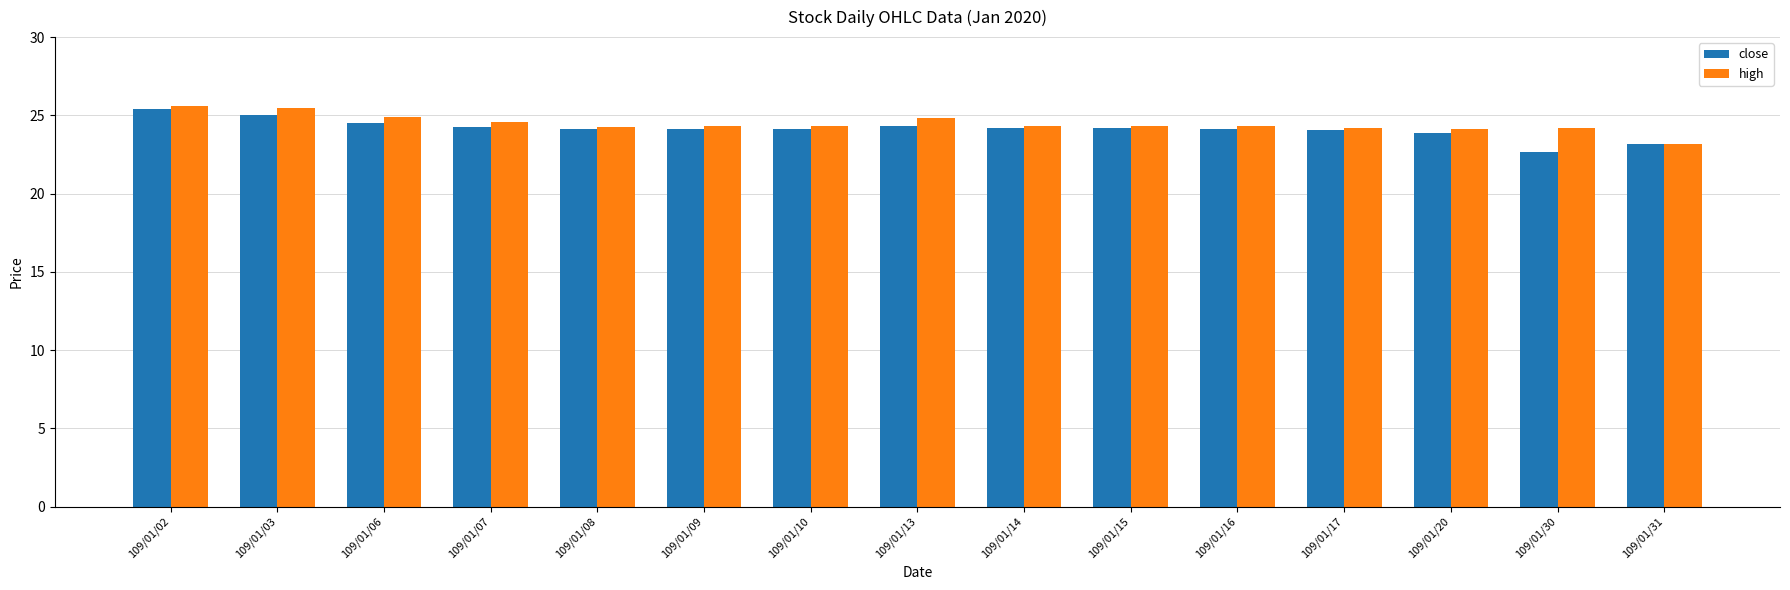

What is the difference between the close values at 109/01/02 and 109/01/15?

1.2